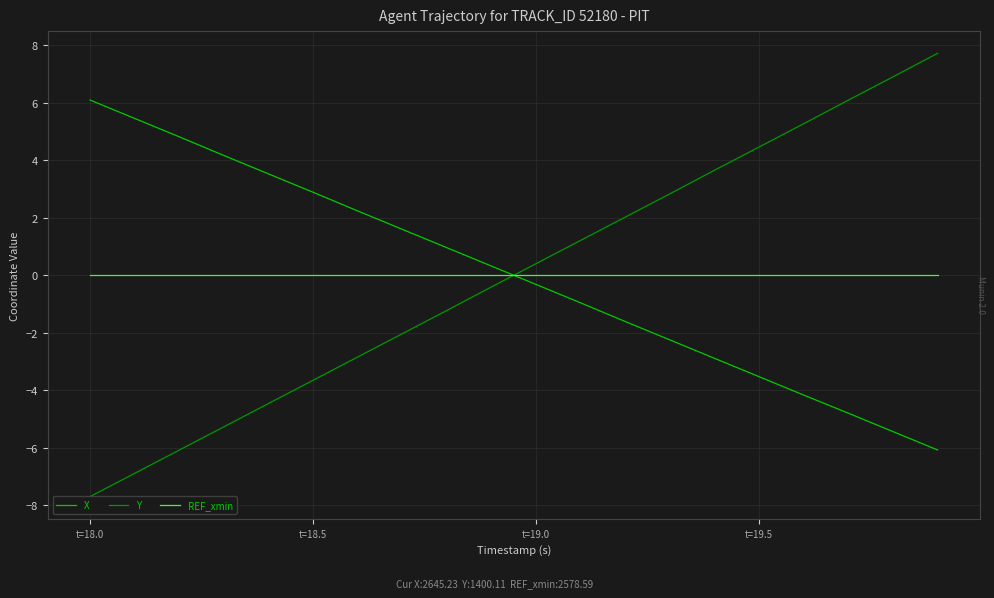

After their last crossing, which series has the higher values: REF_xmin or X?

REF_xmin